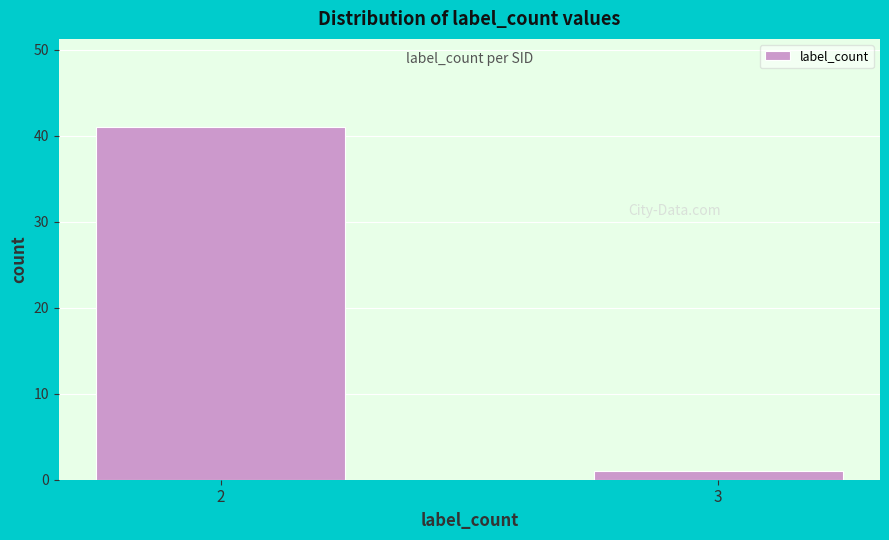

Reading left to right, extract all data points from this chart.

2=41	3=1